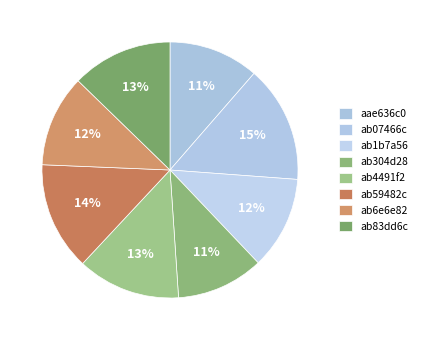

To the nearest percent, what is the average slice percentage?

12%